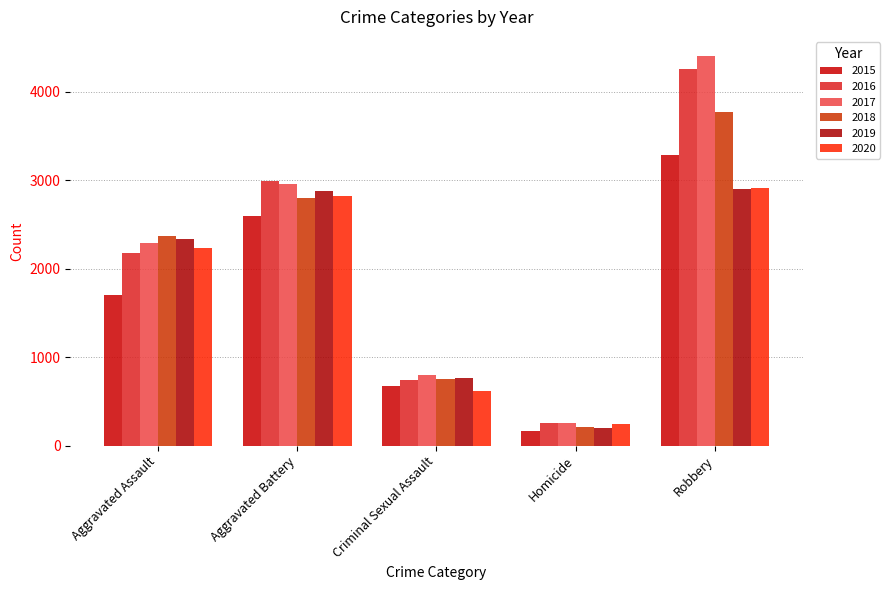

What is the sum of all 2015 values?

8429